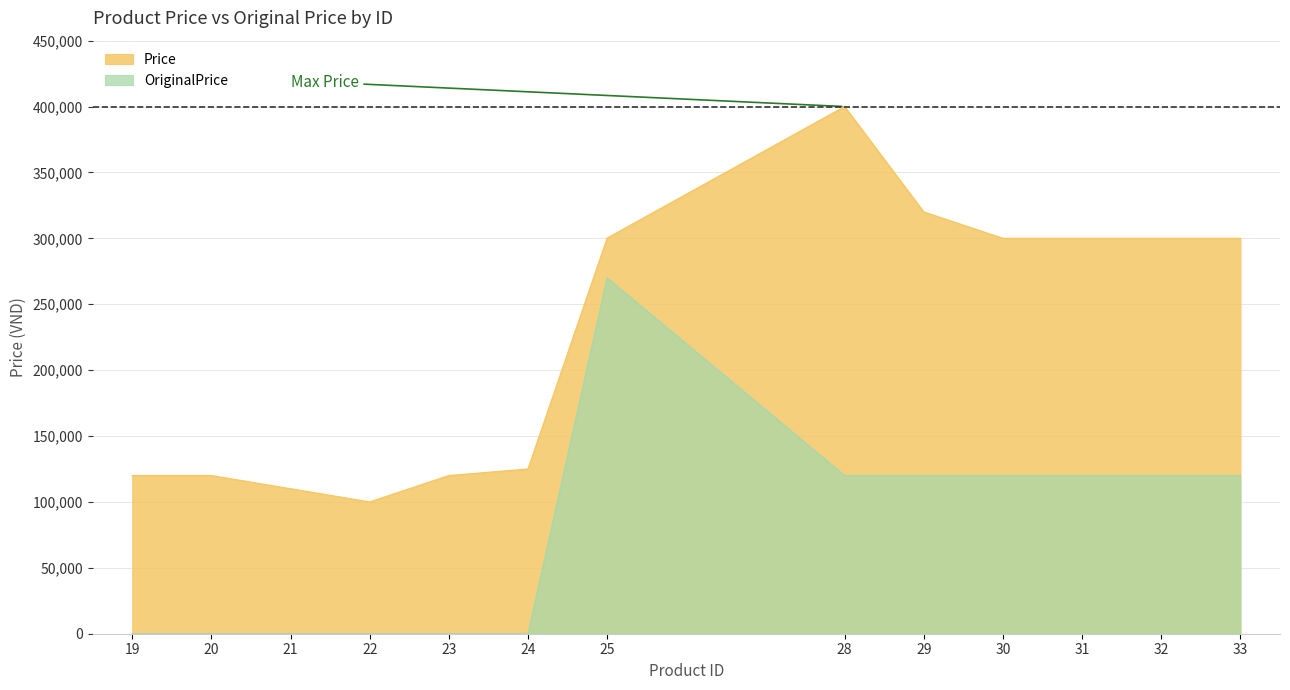

Count the number of categories in the chart.

13